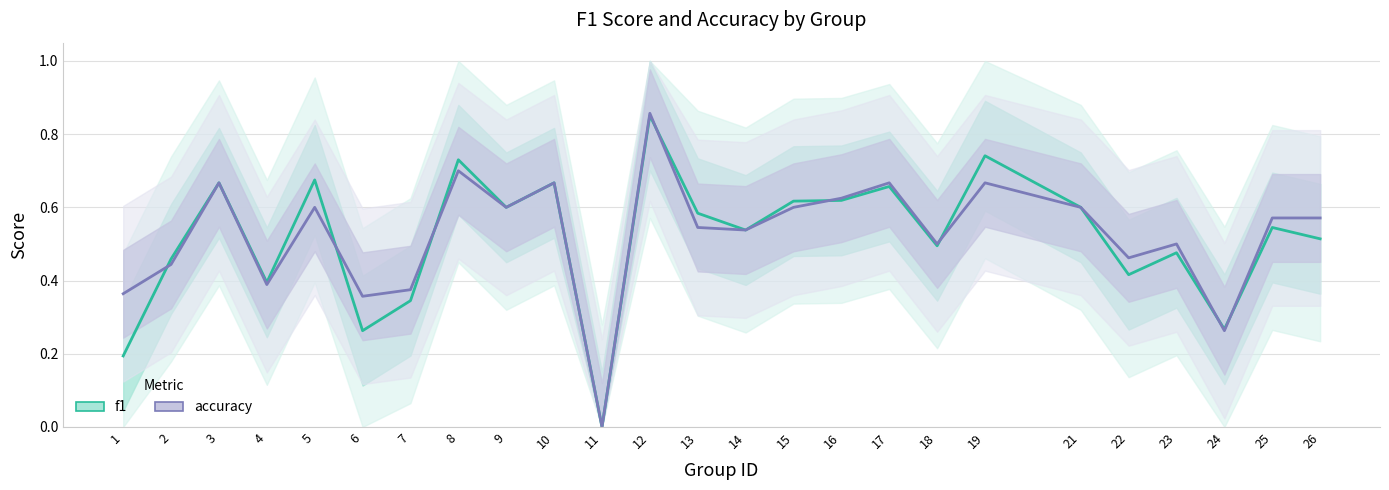

Rank the categories by accuracy value from highest to lowest.

12, 8, 3, 10, 17, 19, 16, 5, 9, 15, 21, 25, 26, 13, 14, 18, 23, 22, 2, 4, 7, 1, 6, 24, 11